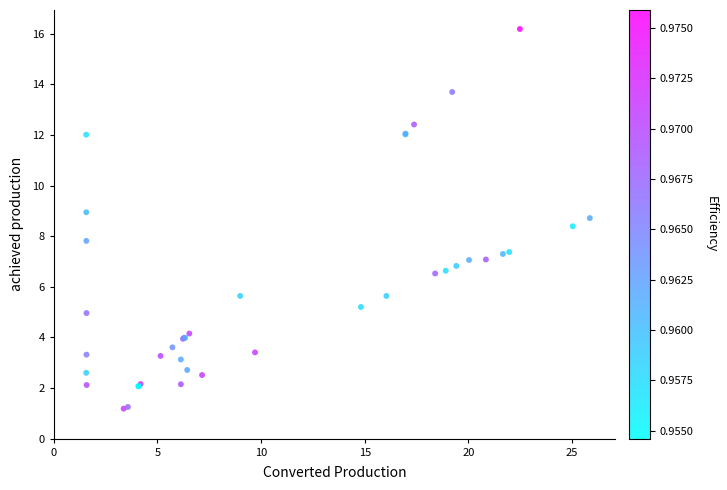

What Y value in the scatter plot is closest to 8?

7.8